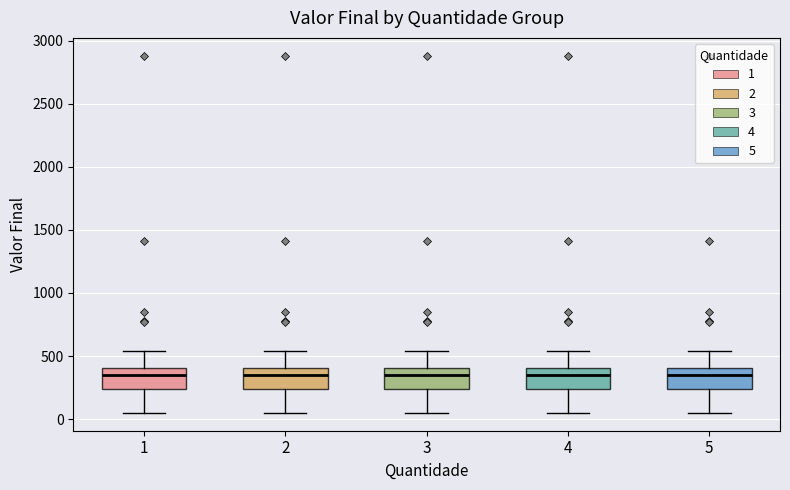

Reading left to right, transcribe this box plot: for each box, give where its median line is, the range the box spans, and where its two whiskers end, as read against the y-axis. The values are not printed on the chart, so give them approximately, as read against the axis.

1: median 350, box 250 to 400, whiskers 50 to 550
2: median 350, box 250 to 400, whiskers 50 to 550
3: median 350, box 250 to 400, whiskers 50 to 550
4: median 350, box 250 to 400, whiskers 50 to 550
5: median 350, box 250 to 400, whiskers 50 to 550